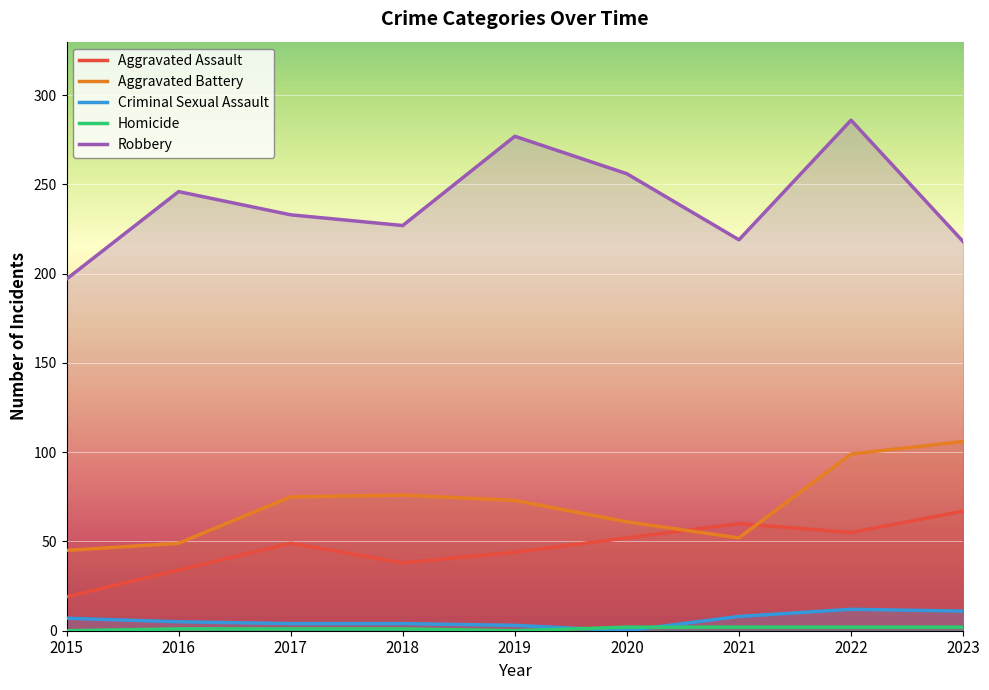

Between which two adjacent categories do Criminal Sexual Assault and Homicide first intersect?

2019 and 2020